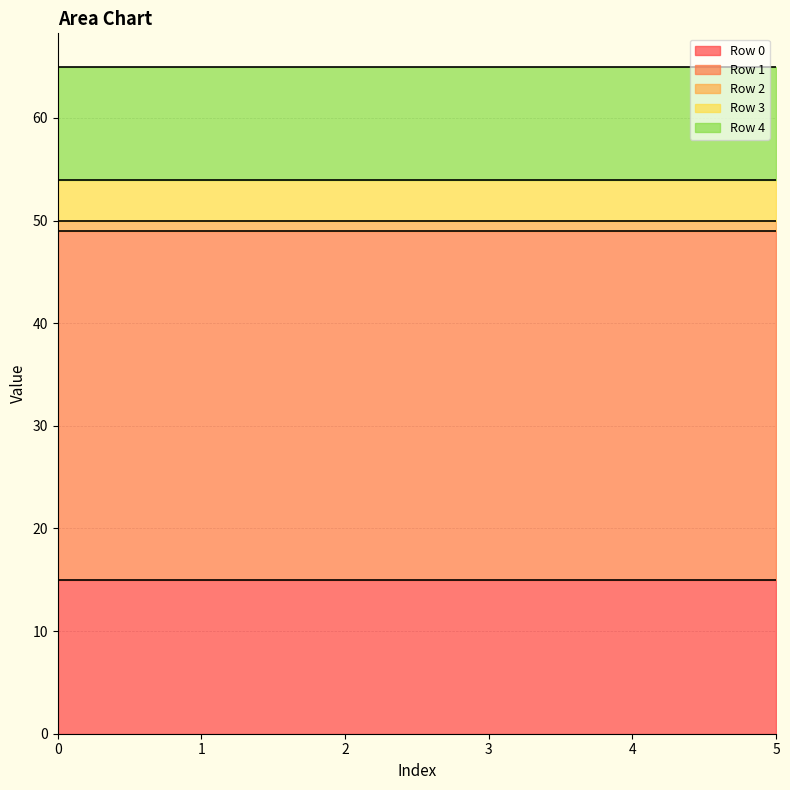

What is the average value of the Row 4 series?

11